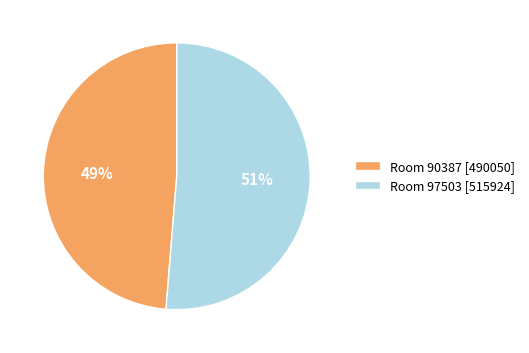

Combined, do Room 90387 [490050] and Room 97503 [515924] account for over 50%?

Yes